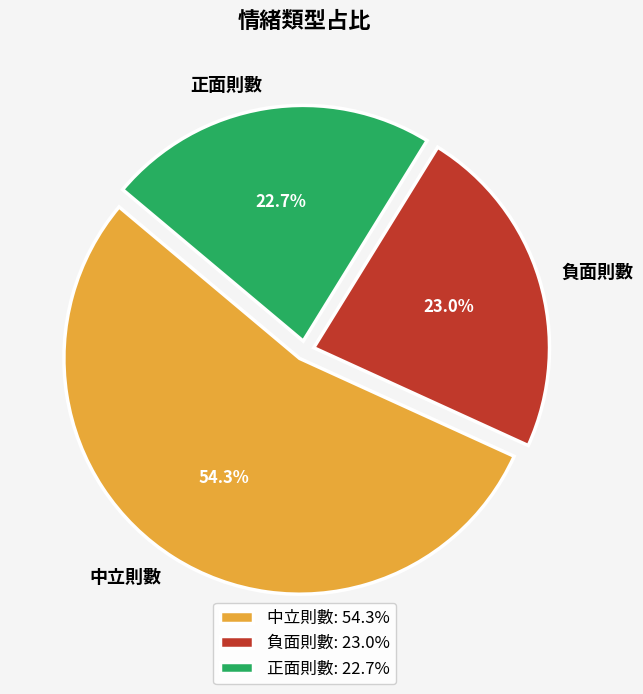

To the nearest percent, what is the difference between the 中立則數 and 正面則數 slice percentages?

32%